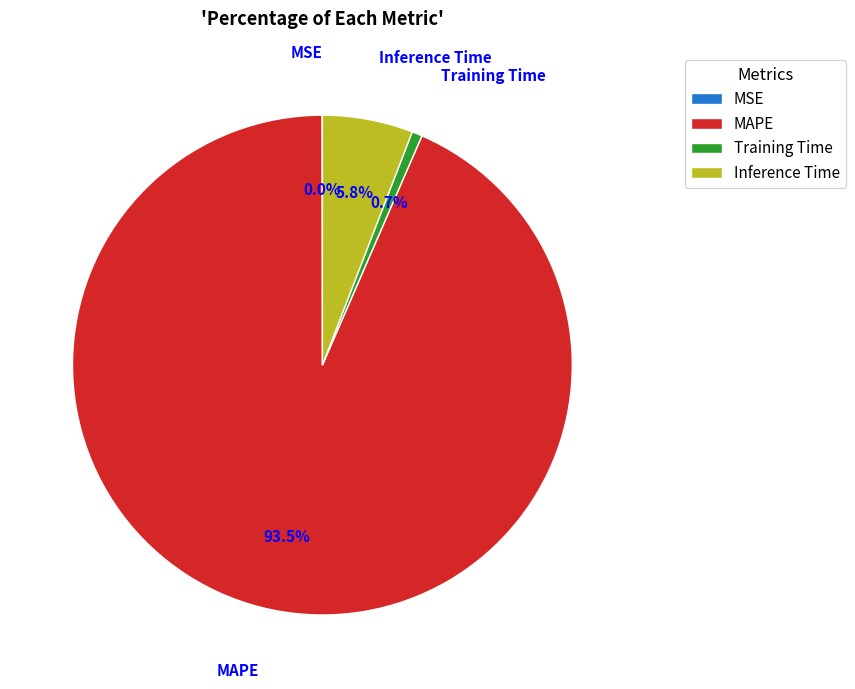

Is there a majority slice in this chart?

Yes